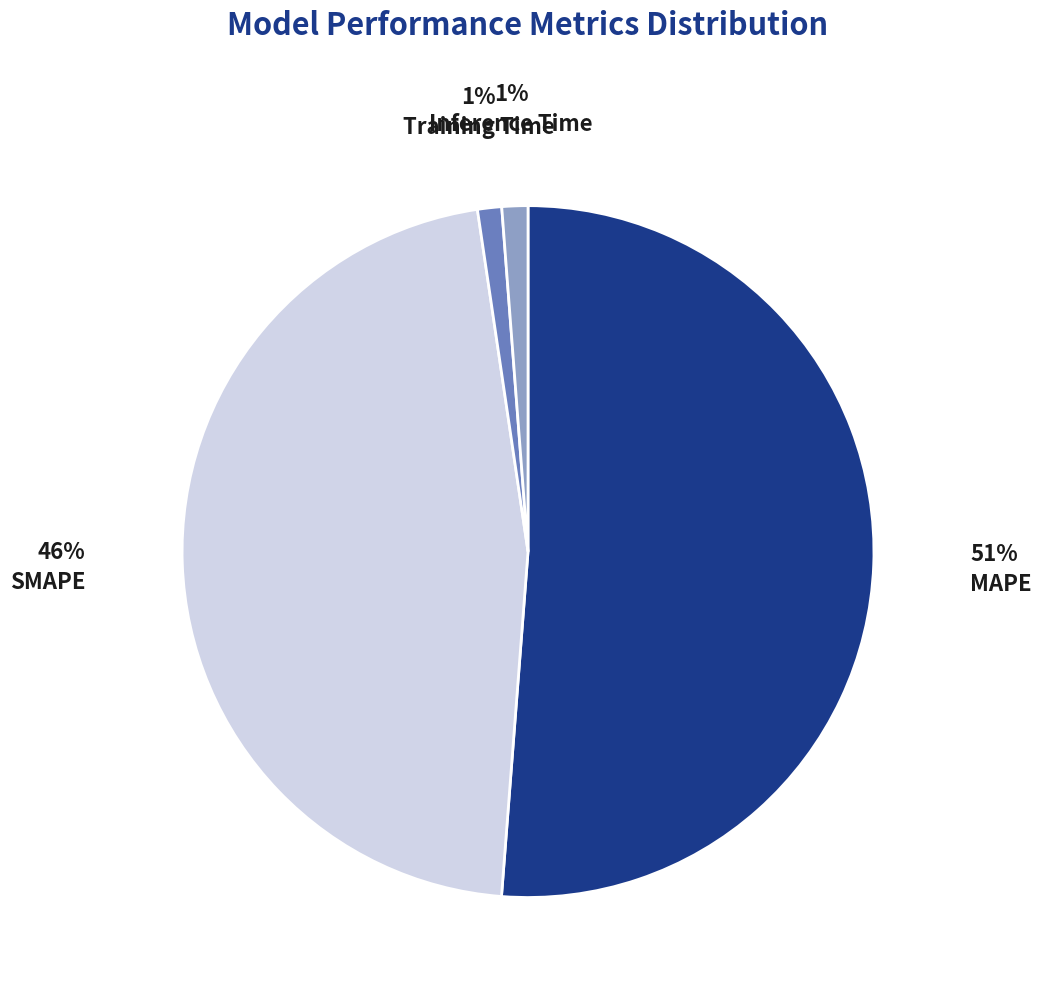

What percentage is the SMAPE slice, to the nearest percent?

46%